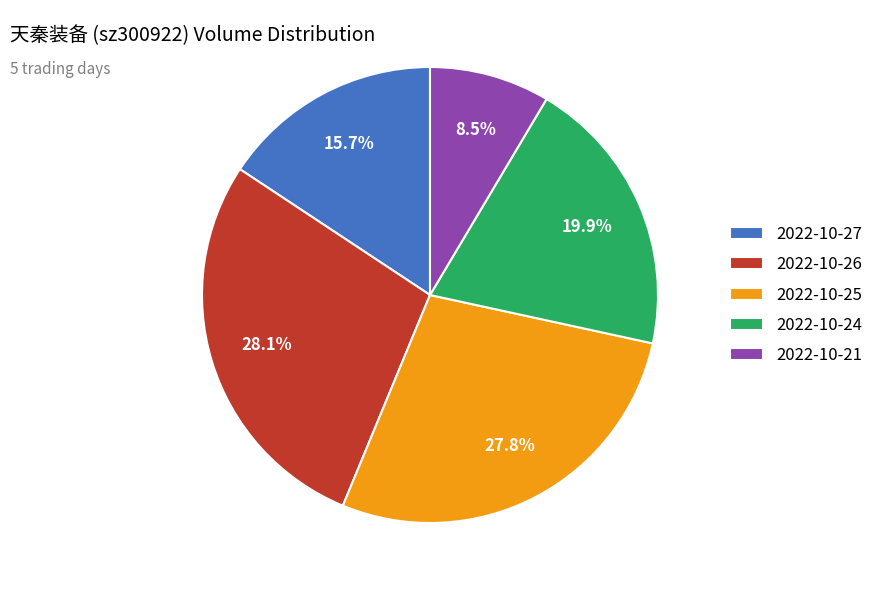

Does 2022-10-25 represent more than half of the total?

No